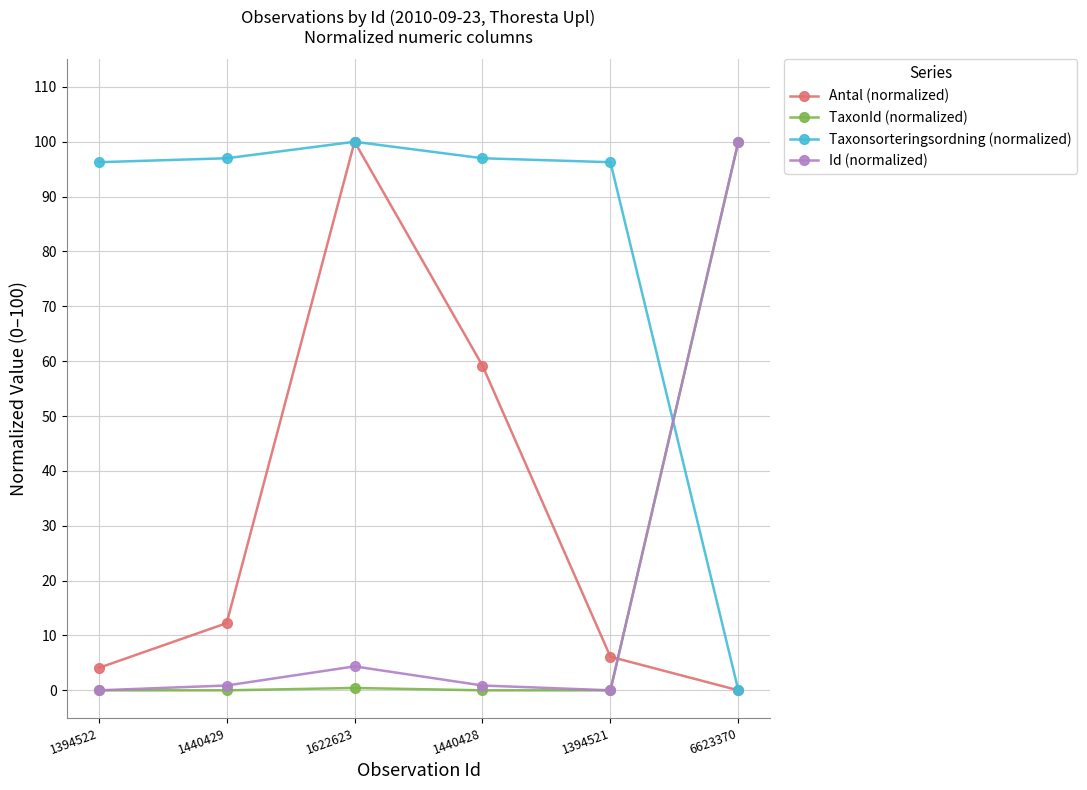

Where do Id (normalized) and Antal (normalized) first cross each other?

1394521 and 6623370